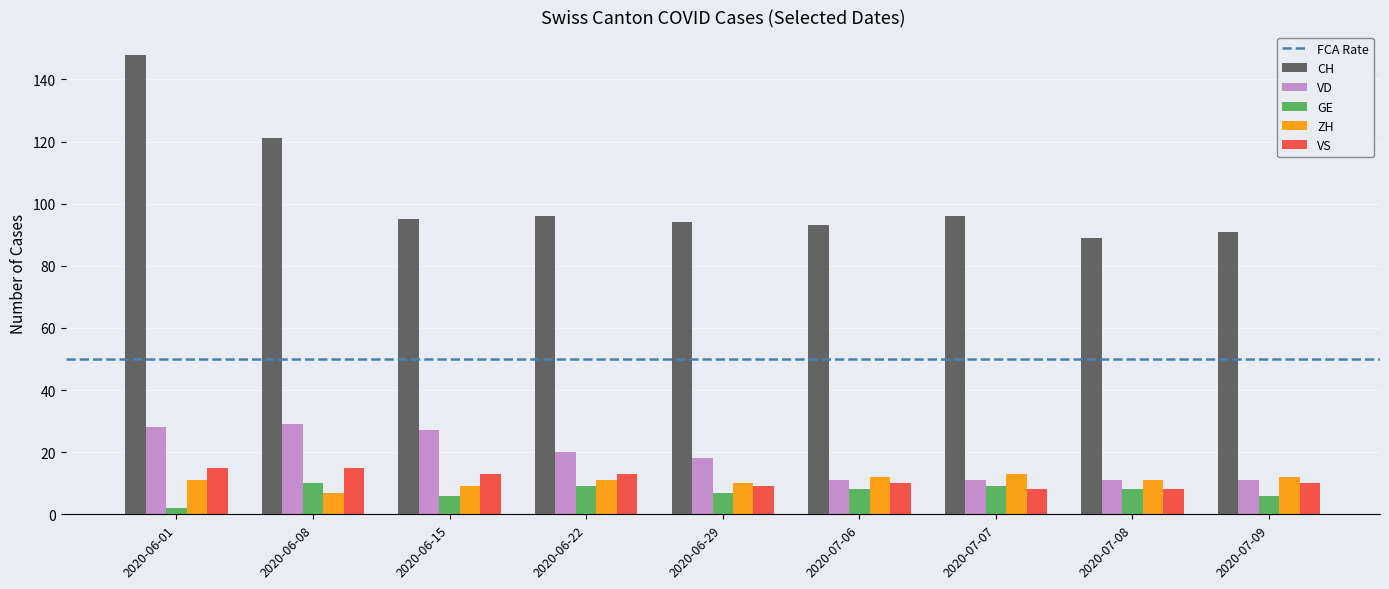

What is the average value of the VS series?

11